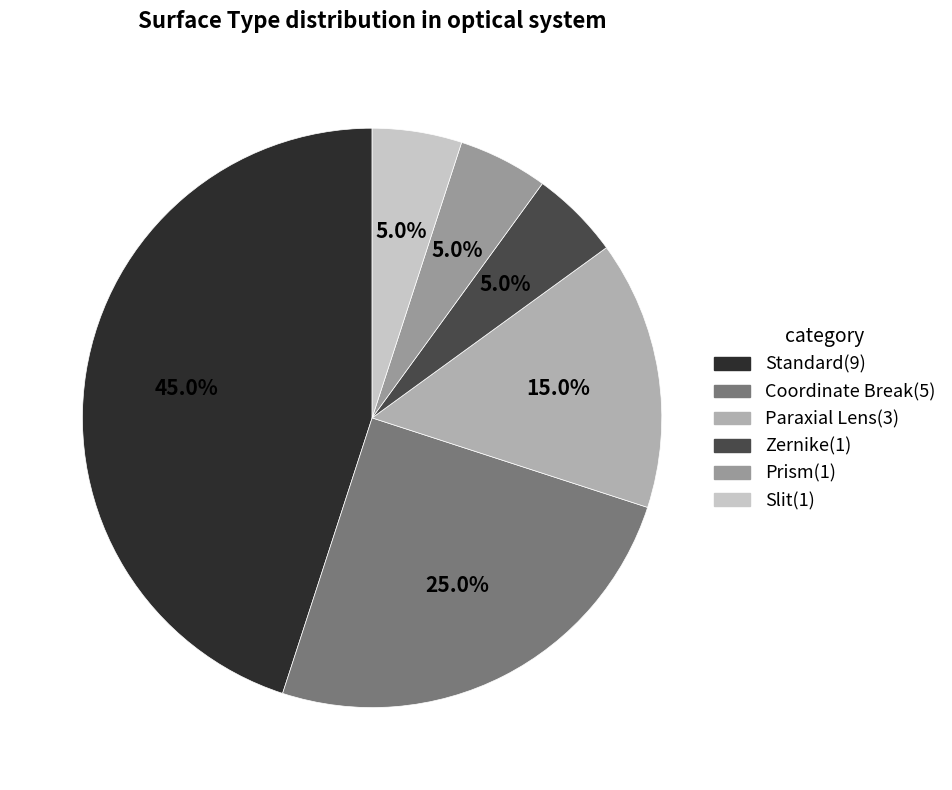

To the nearest percent, what percentage of the pie is Slit?

5%